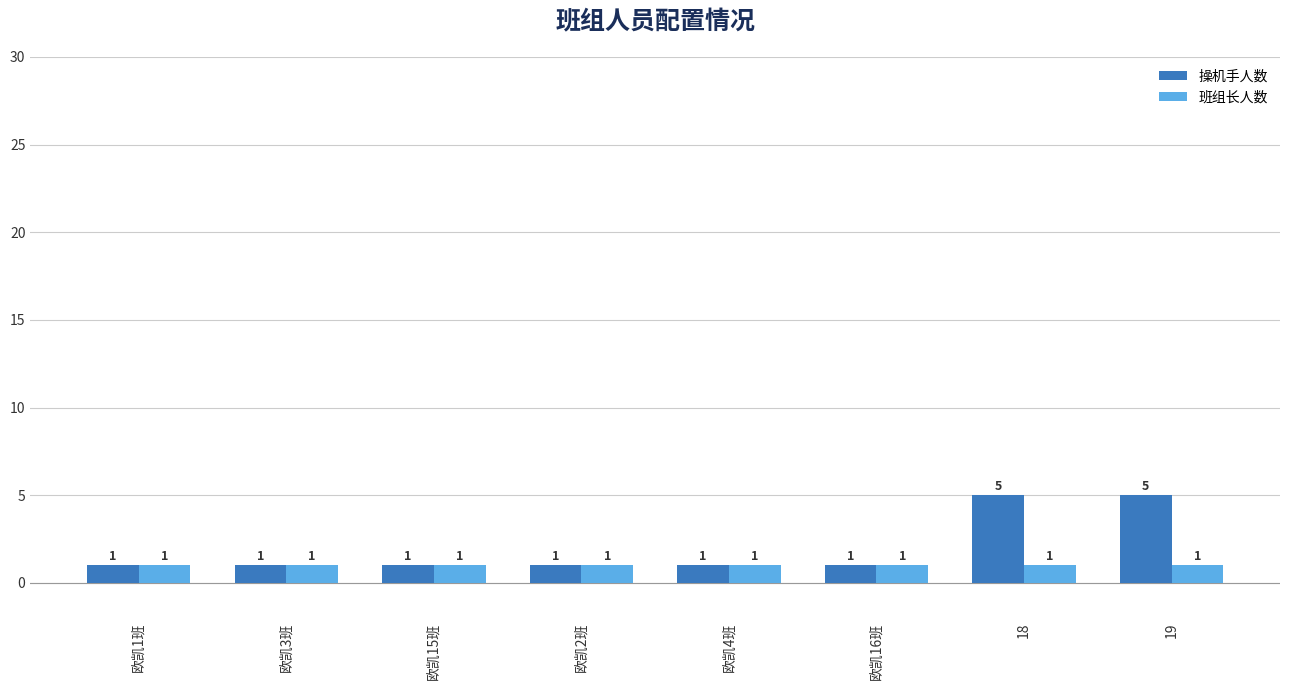

What is the sum of all 班组长人数 values?

8